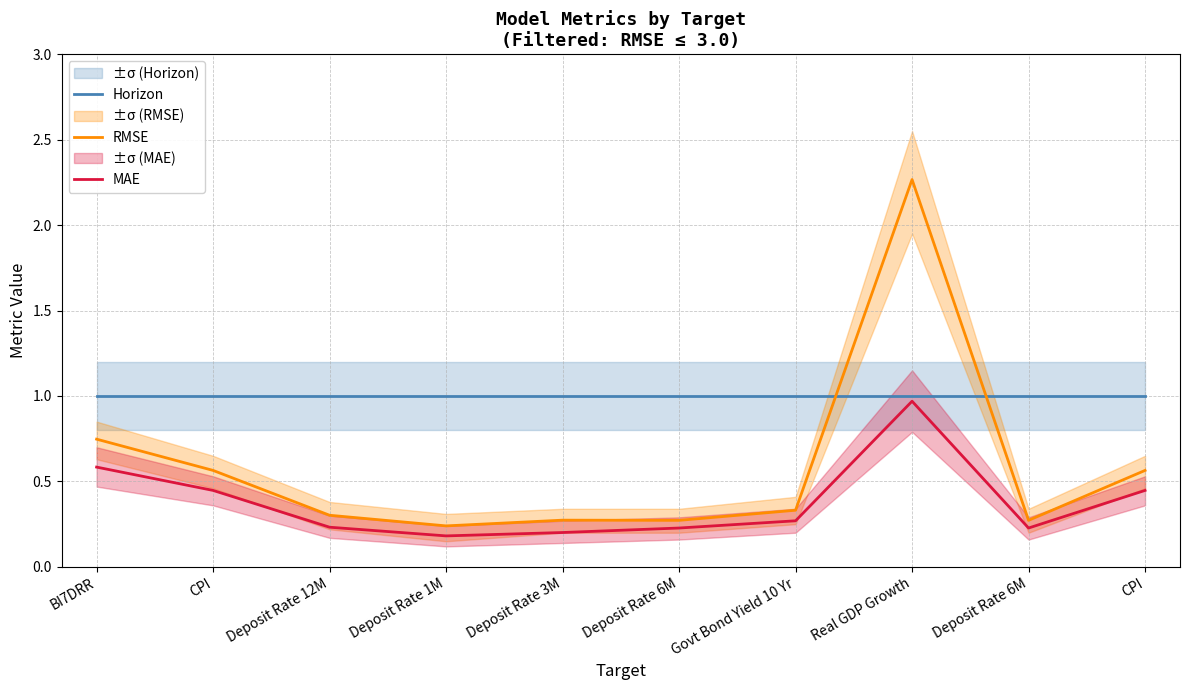

At which category is the sum across all series the highest?

Real GDP Growth